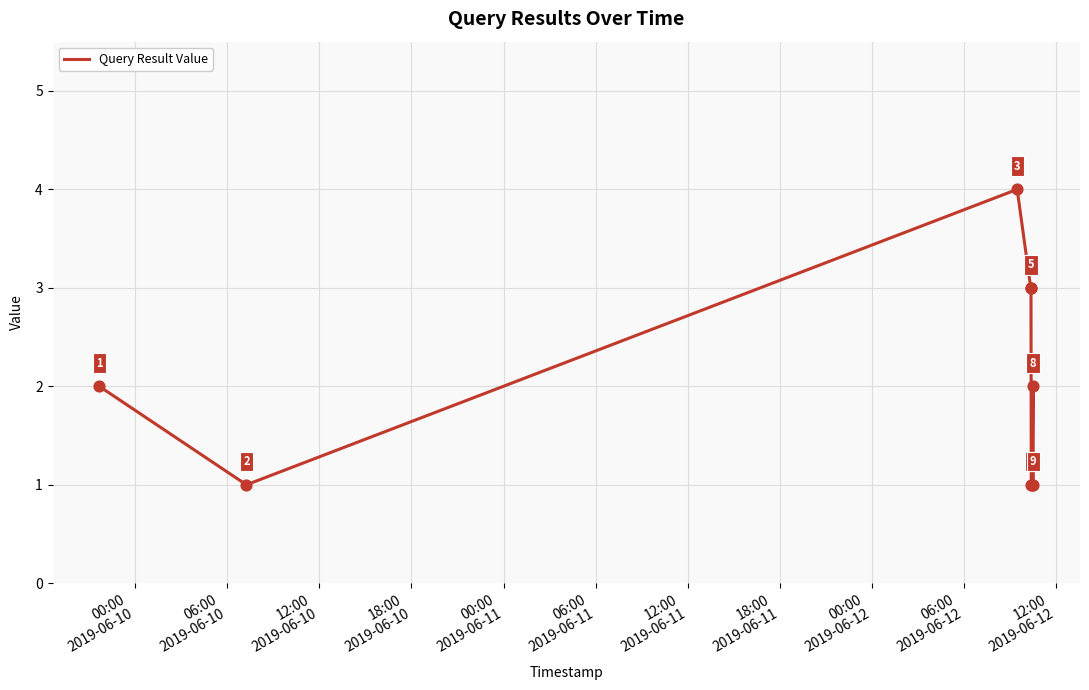

What is the difference between the maximum and minimum values?

3